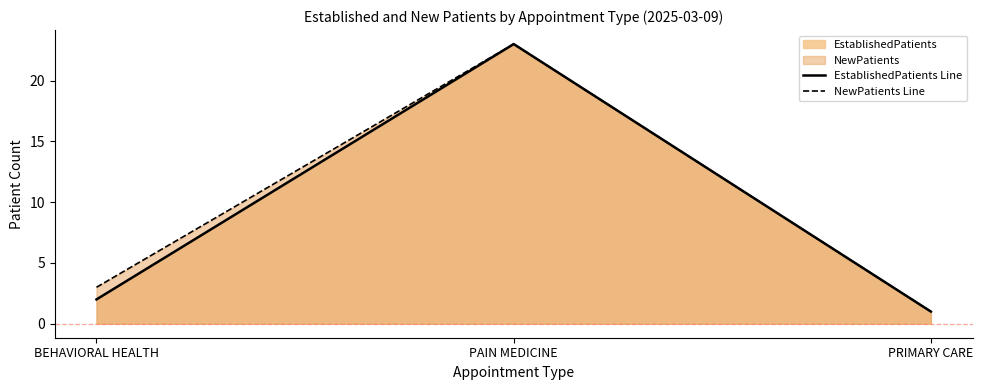

At how many categories does at least one series exceed 2?

2